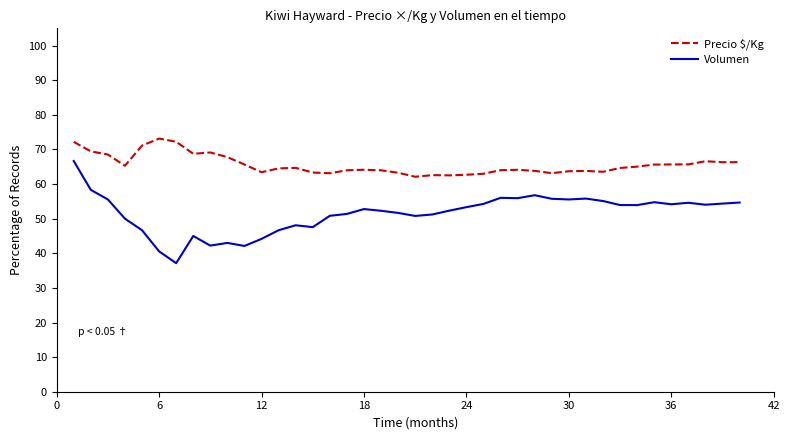

Which series has the largest range (max minus min)?

Volumen